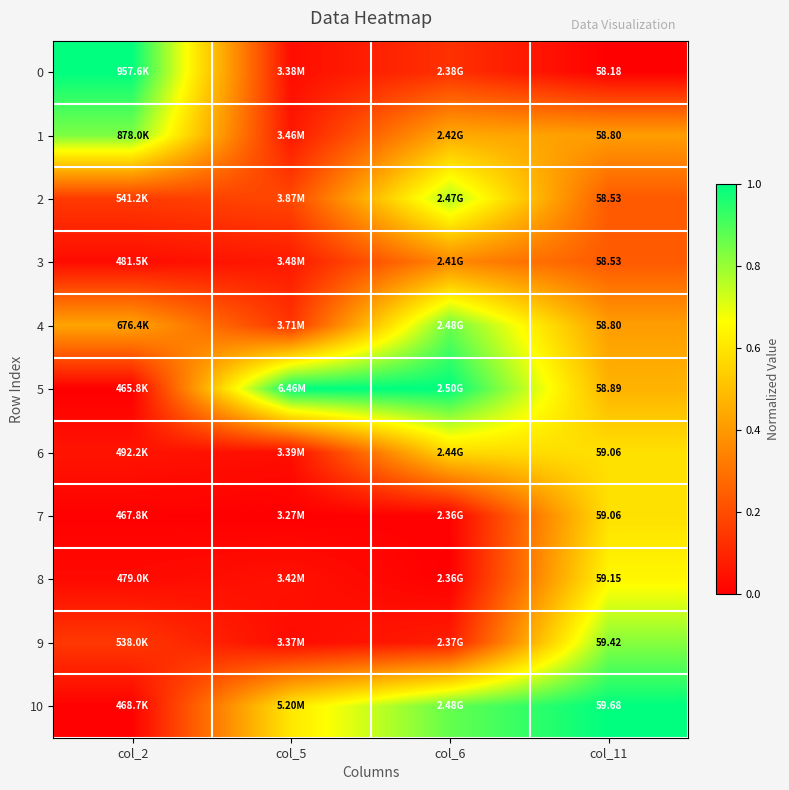

Is the value of 5 at col_5 greater than the value of 10 at col_11?

No